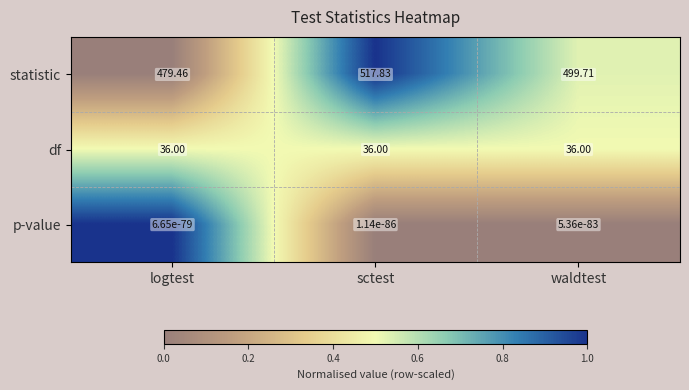

Rank the categories by statistic value from highest to lowest.

sctest, waldtest, logtest